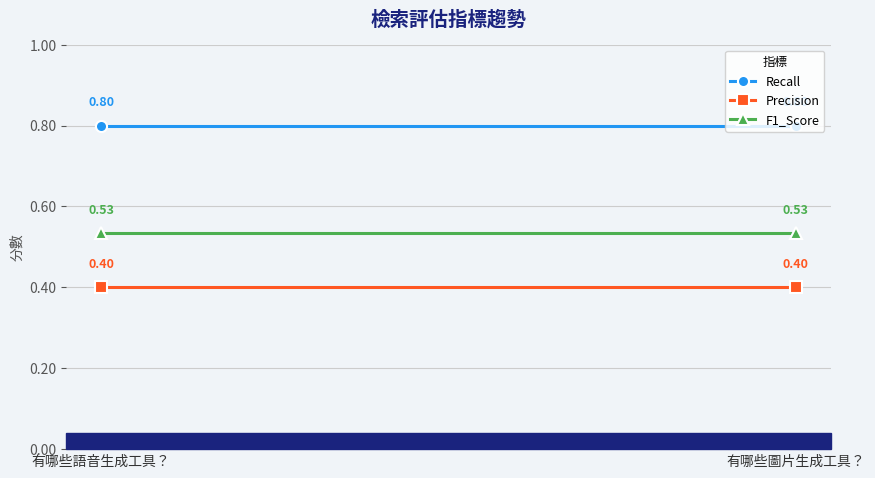

What is the average value of the F1_Score series?

0.5